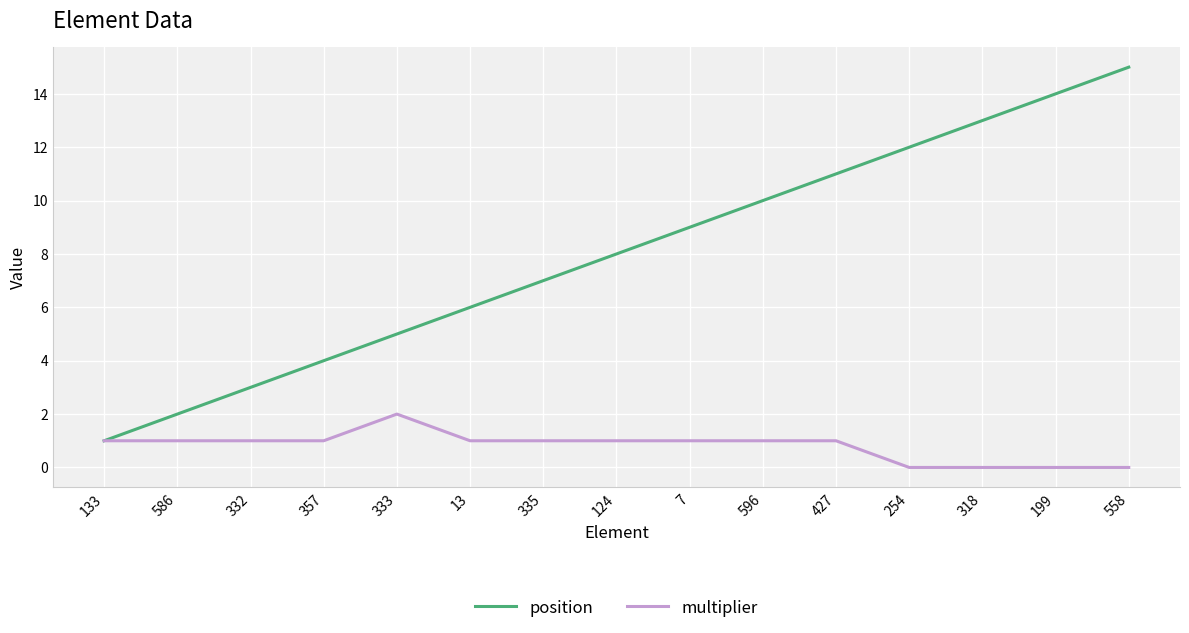

What is the total value across all series at 199?

14